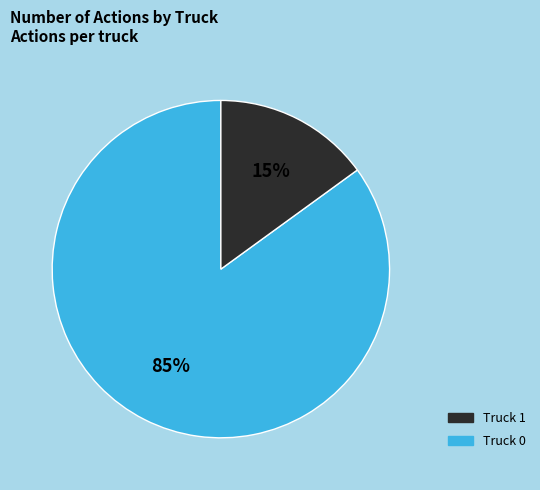

Is there a majority slice in this chart?

Yes